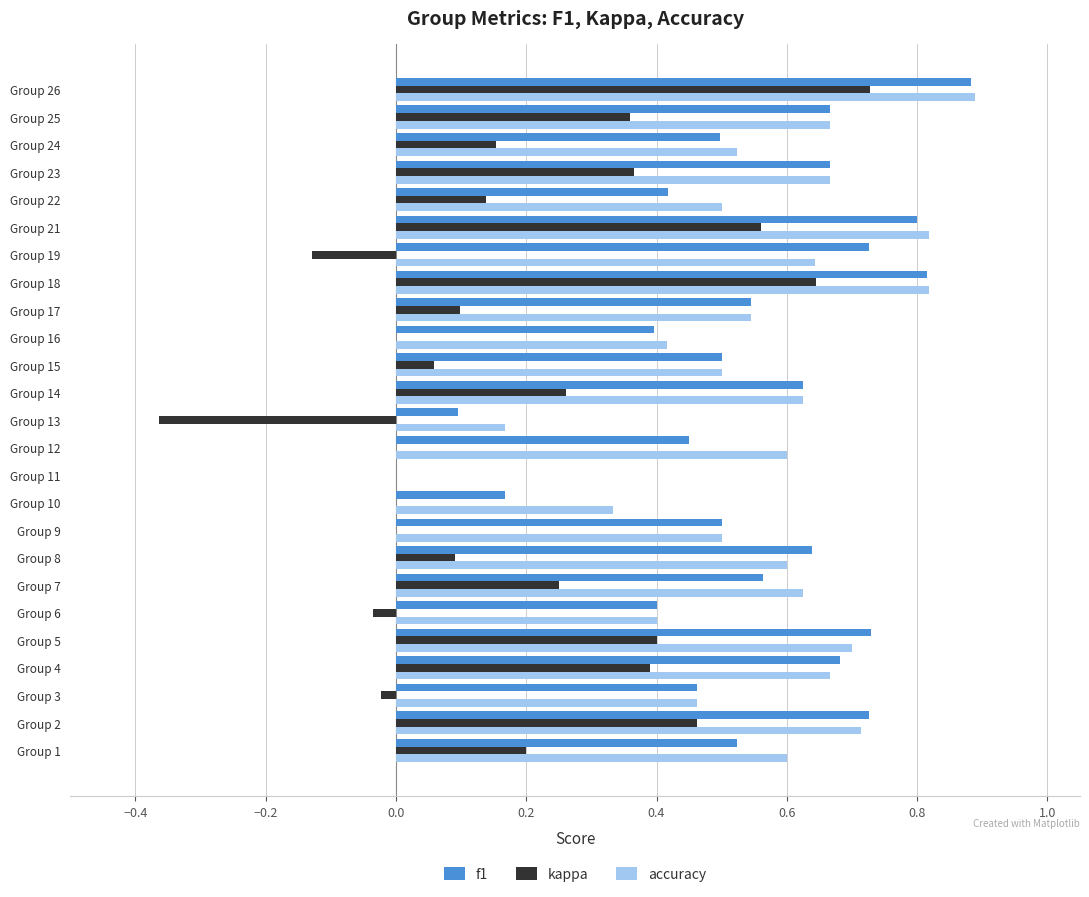

What are all the series names shown in the legend?

f1, kappa, accuracy